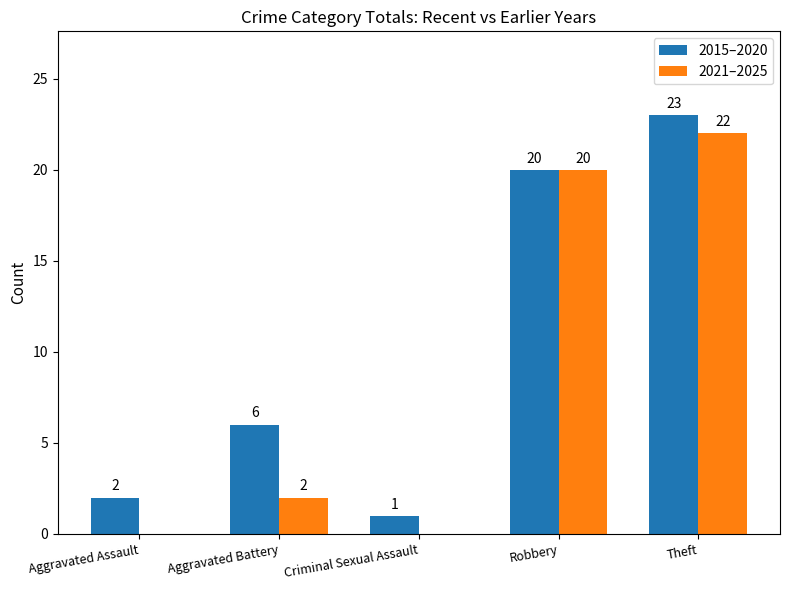

What is the sum of the 2021–2025 values at Robbery and Aggravated Battery?

22